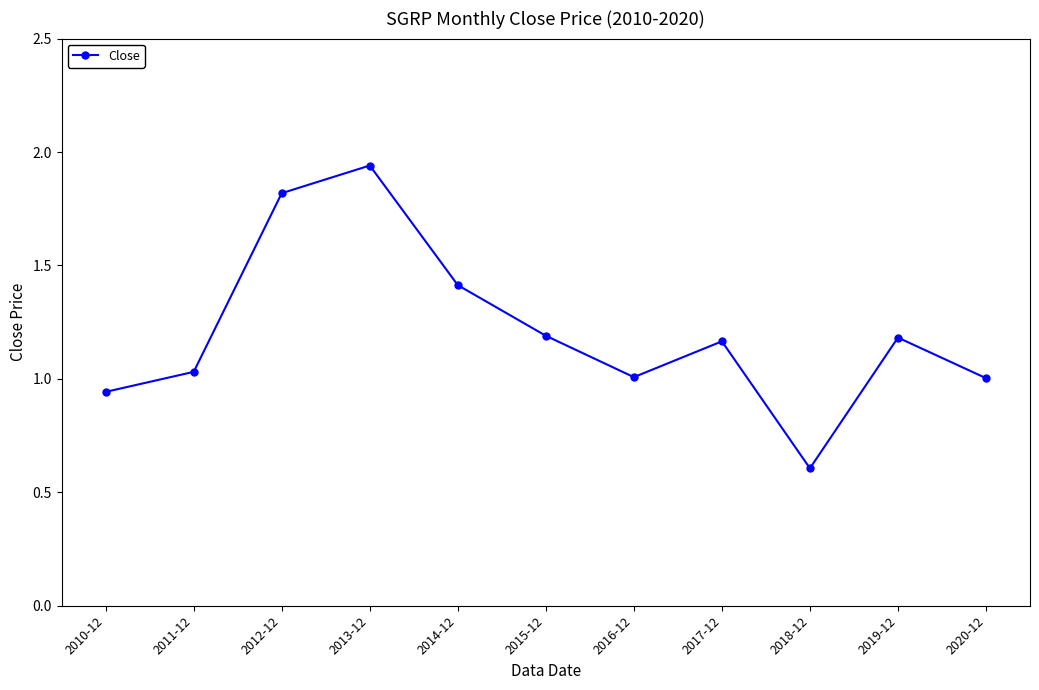

Approximately how many times larger is the value at 2018-12 compared to 2011-12?

0.6